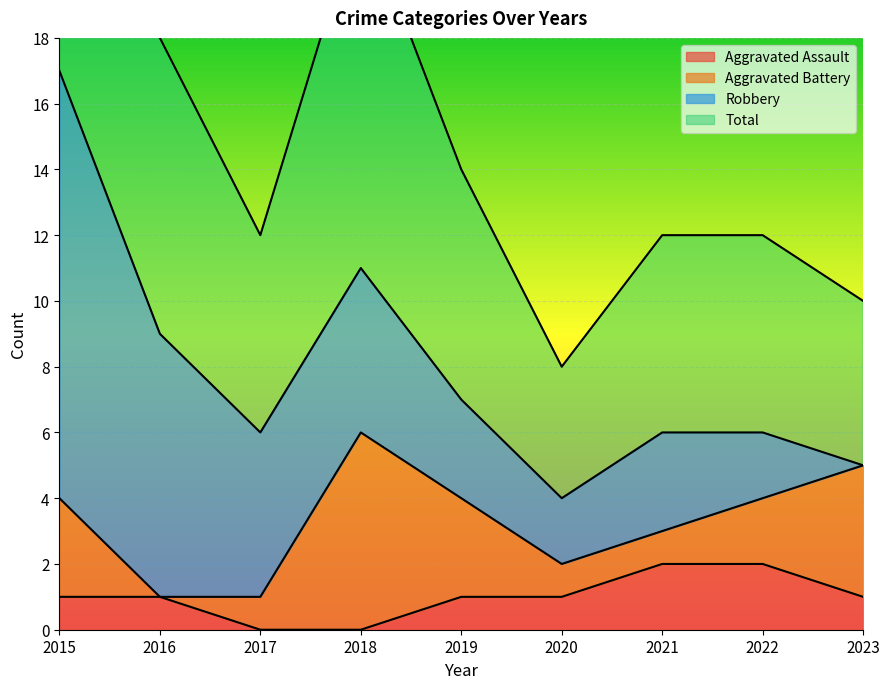

The Aggravated Assault series shows 1 at 2023. True or false?

True